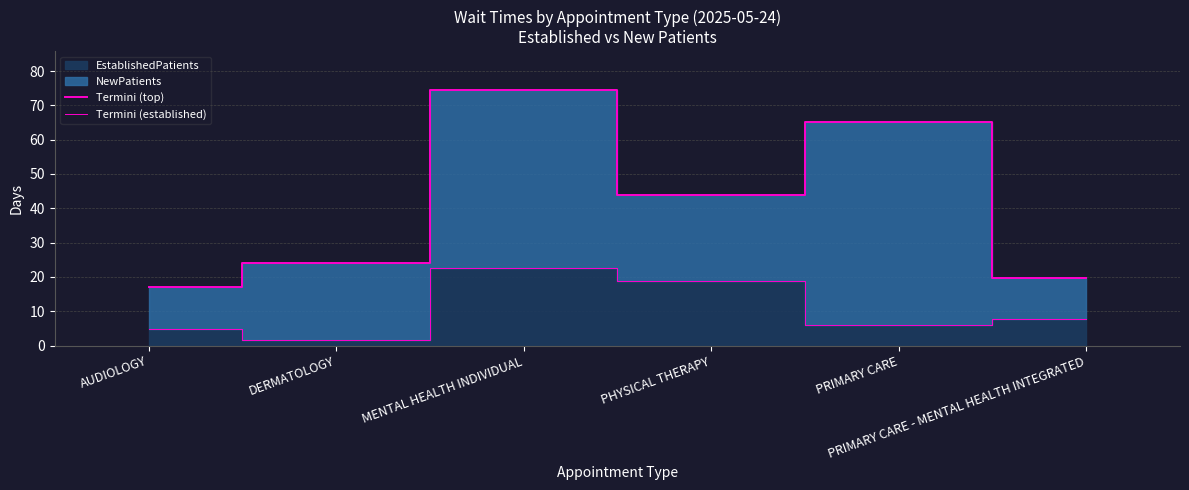

The value of Termini (established) at AUDIOLOGY is 6.7. True or false?

False